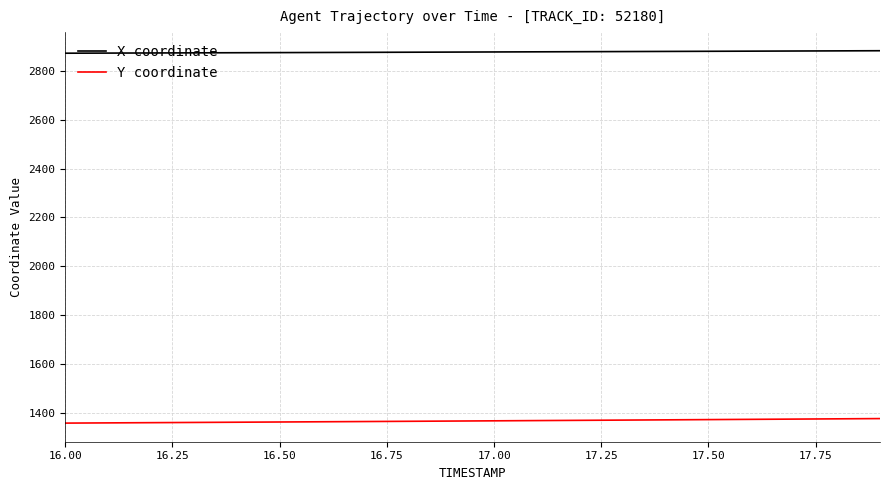

True or false: Y coordinate and X coordinate intersect in this chart.

False